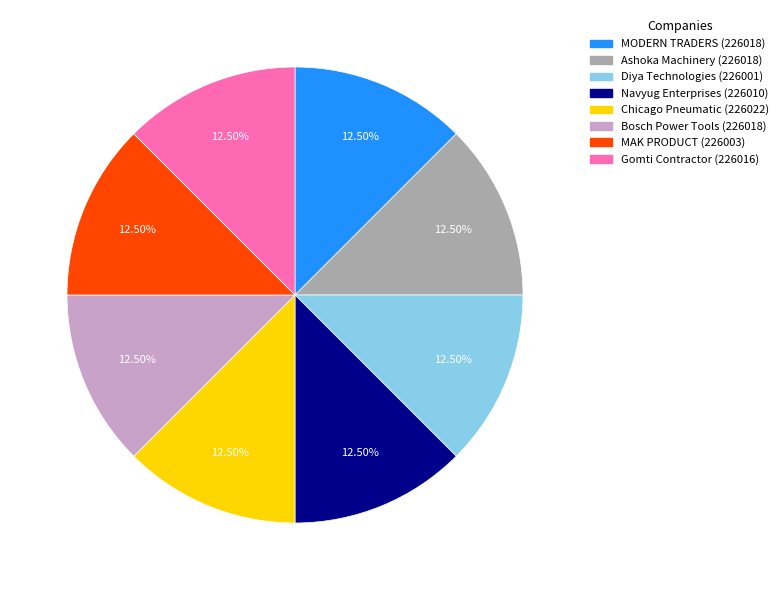

Combined, do Gomti Contractor (226016) and MAK PRODUCT (226003) account for over 50%?

No